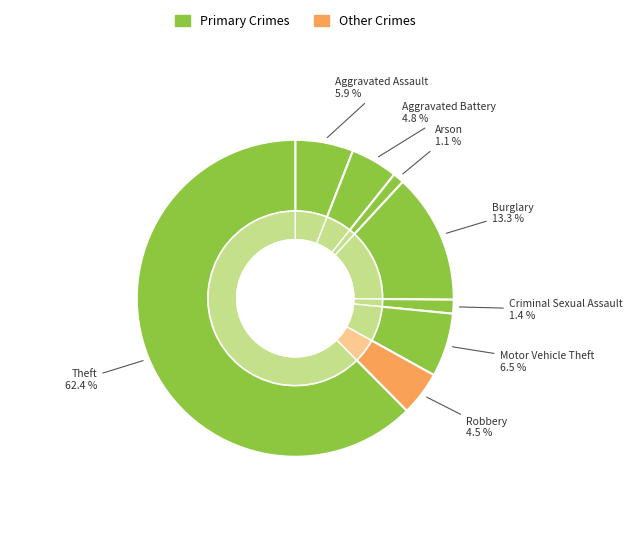

To the nearest percent, what portion does Arson represent?

1%